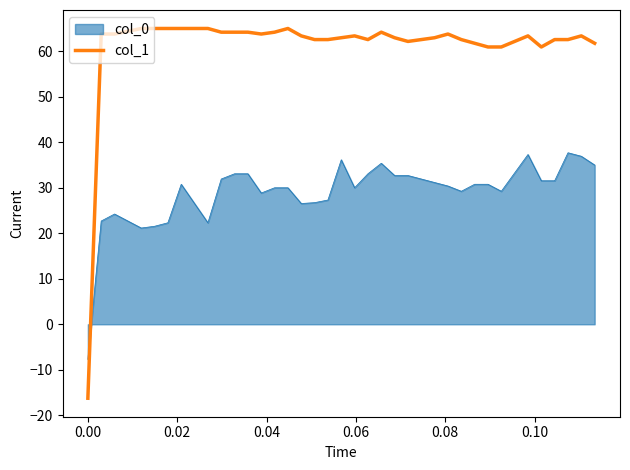

What is the minimum value shown in the chart?

-16.2